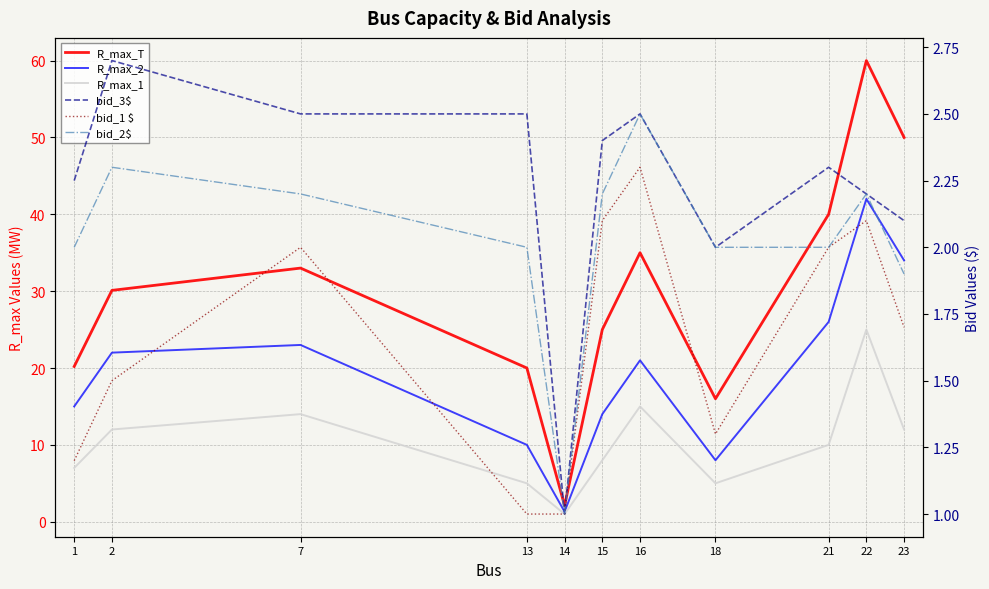

List the series in order of their peak value, highest first.

R_max_T, R_max_2, R_max_1, bid_3$, bid_2$, bid_1 $